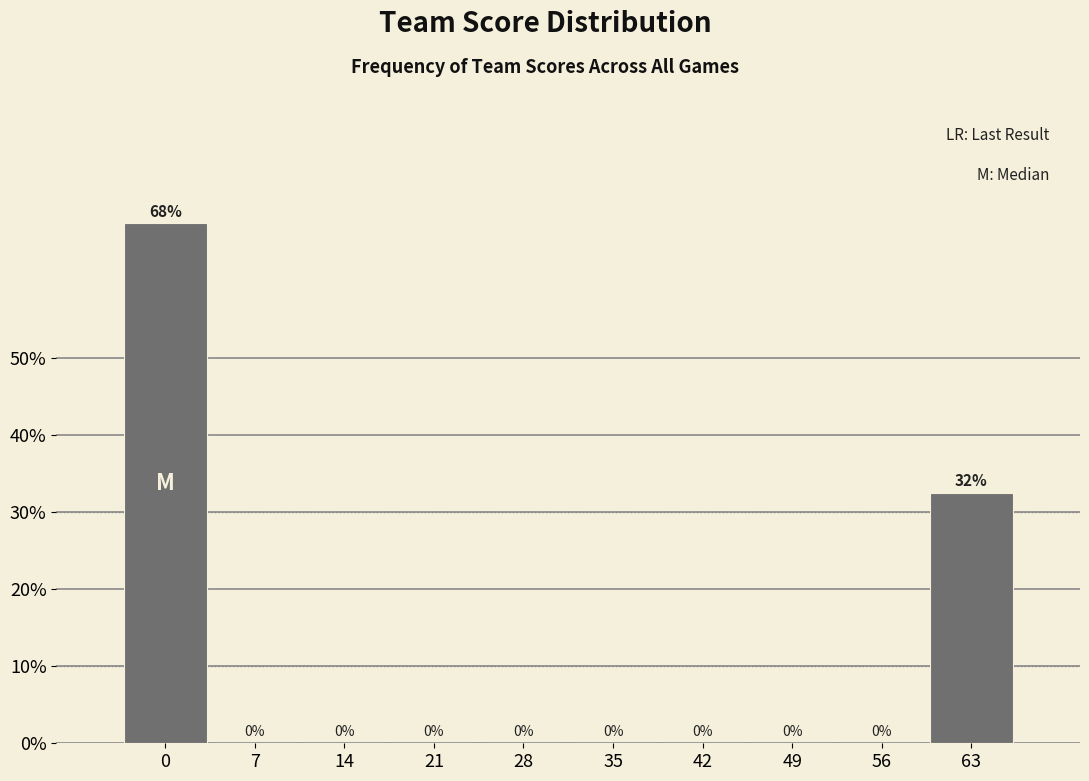

The chart shows a value of 0.0 at 35. True or false?

True